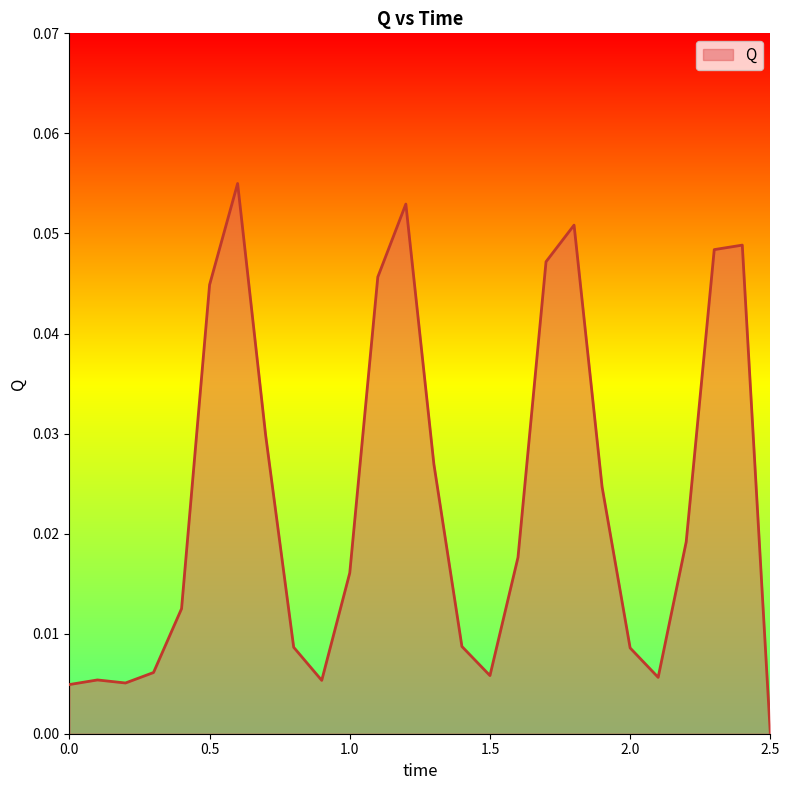

Count the number of data series in this chart.

1